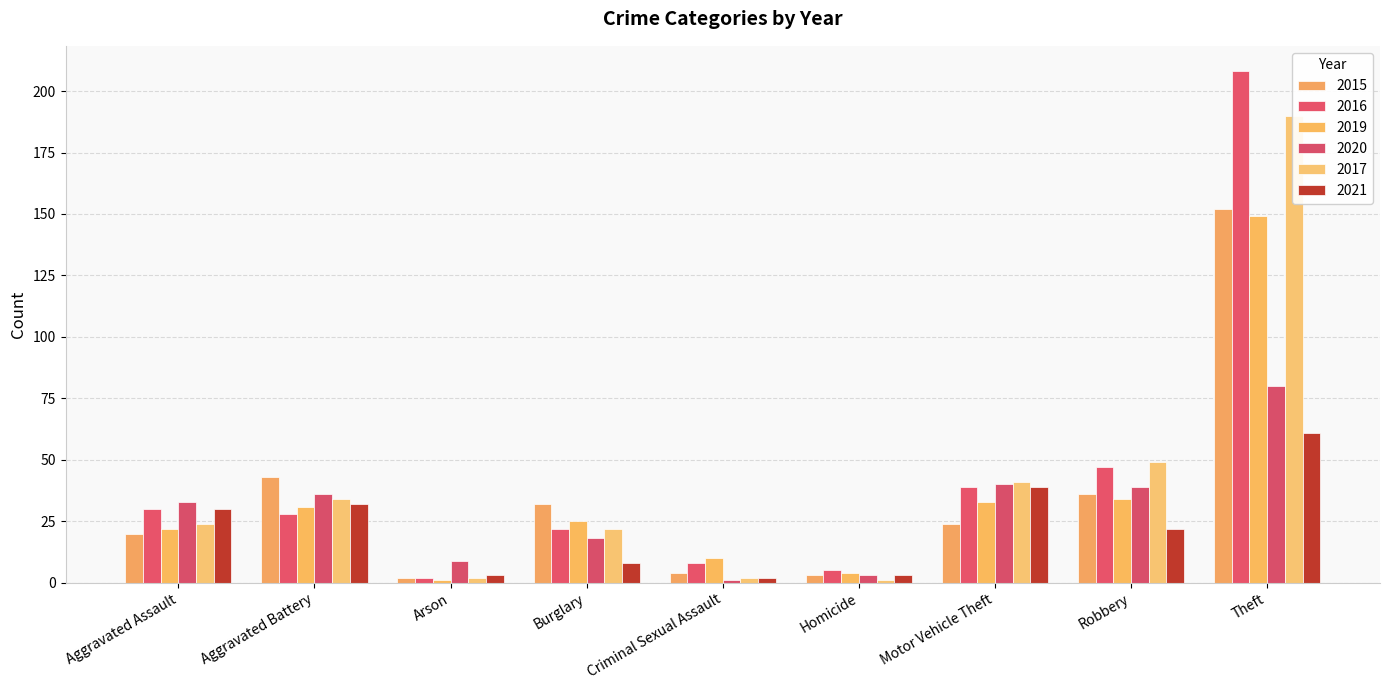

Which series changed the most between Aggravated Assault and Homicide?

2020